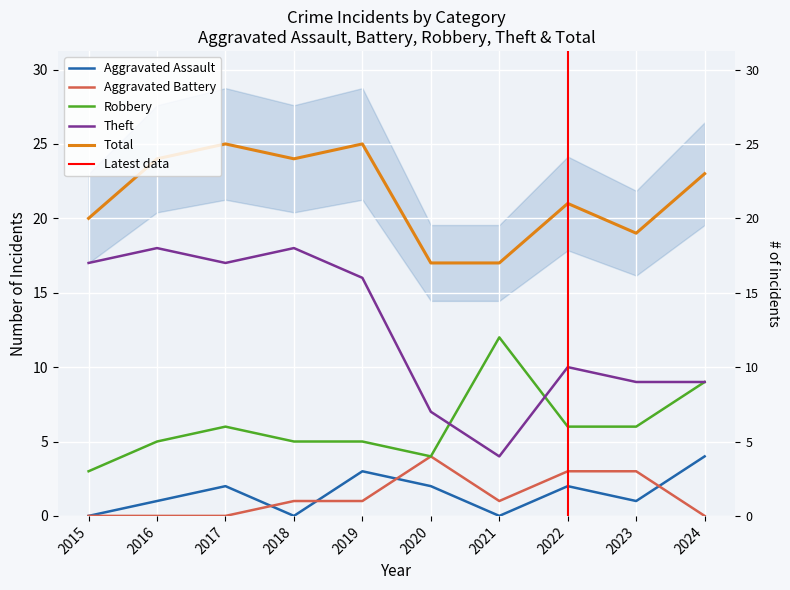

The value of Total at 2024 is 31. True or false?

False